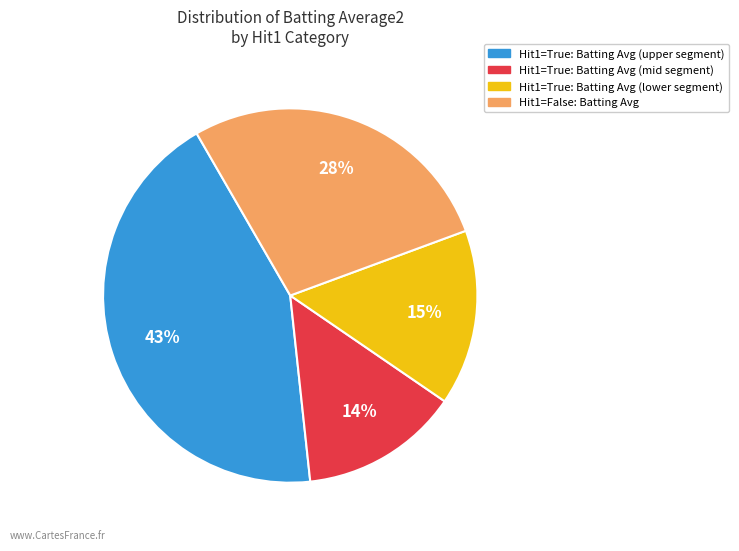

Is there a majority slice in this chart?

No